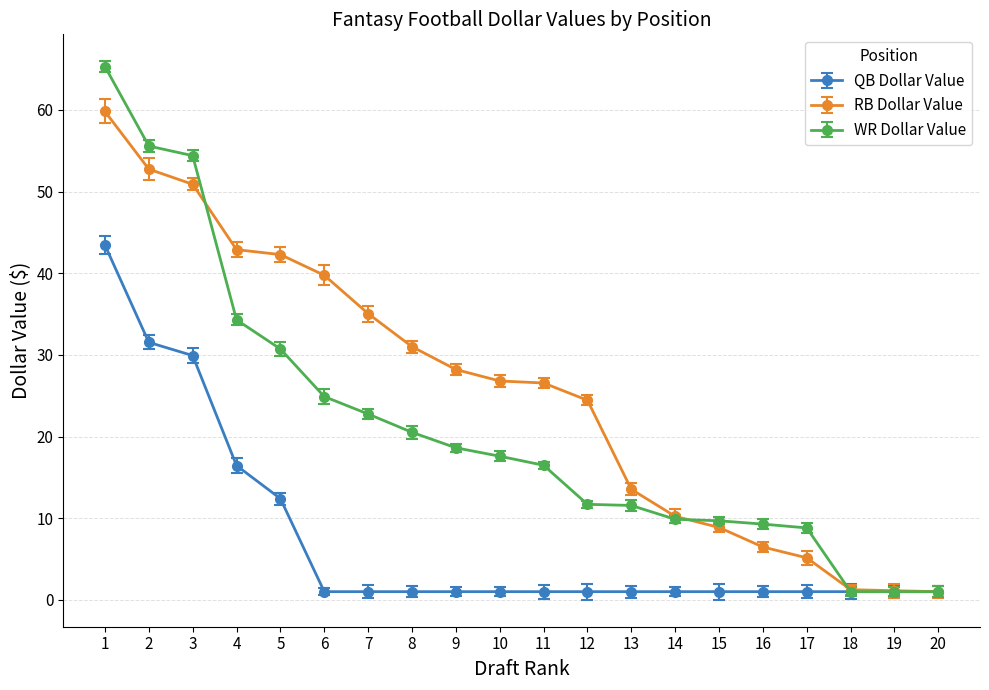

What is the average value of the RB Dollar Value series?

25.4